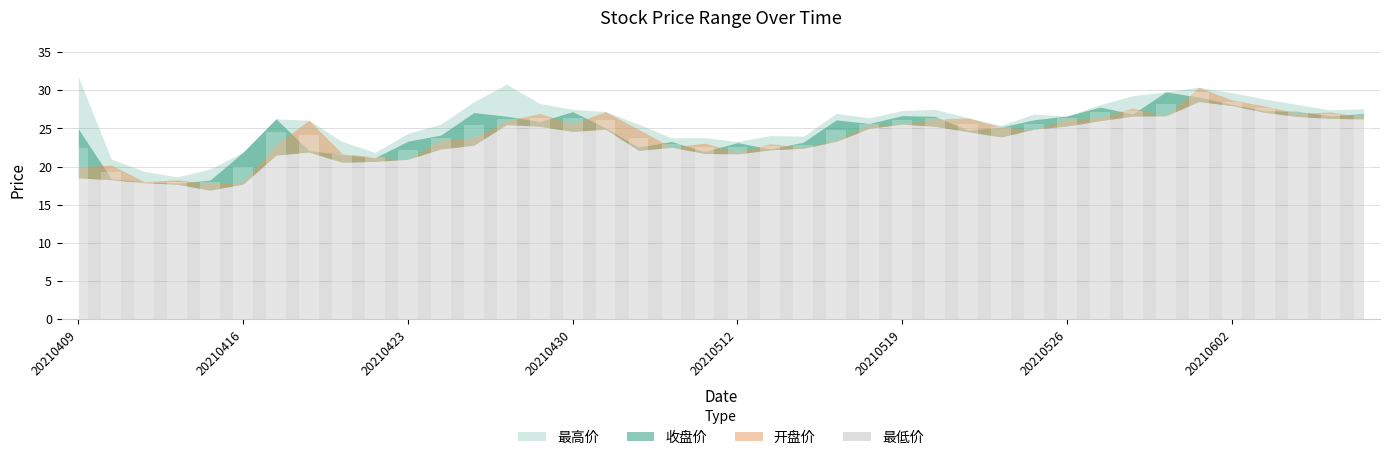

What is the greatest value displayed?

29.8